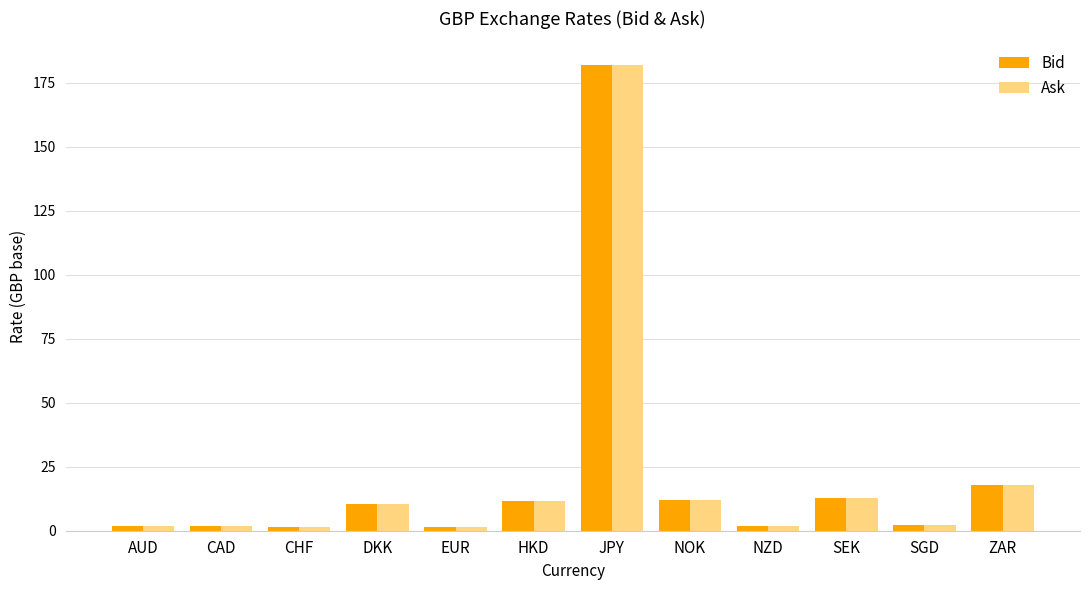

Where is Bid nearest to the value 91?

ZAR